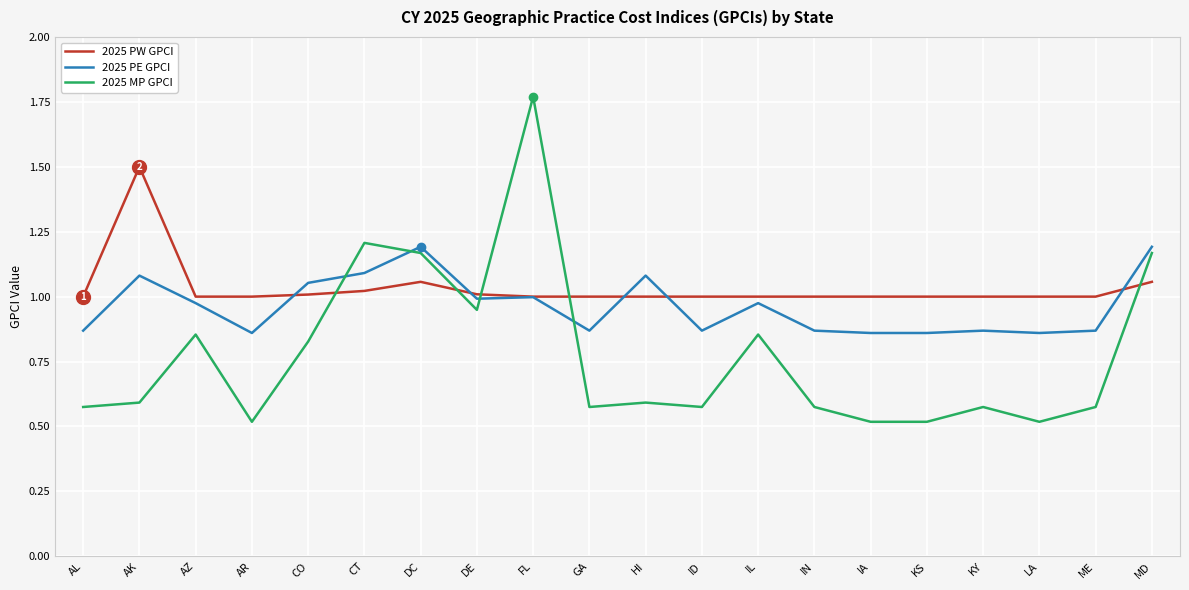

Between GA and HI, which series saw the biggest shift?

2025 PE GPCI